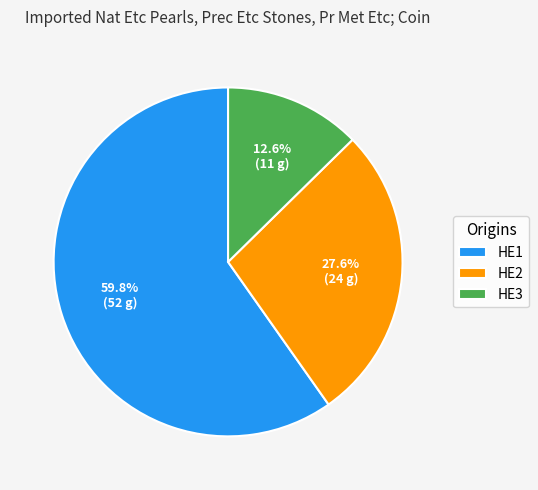

How many slices are in this pie chart?

3